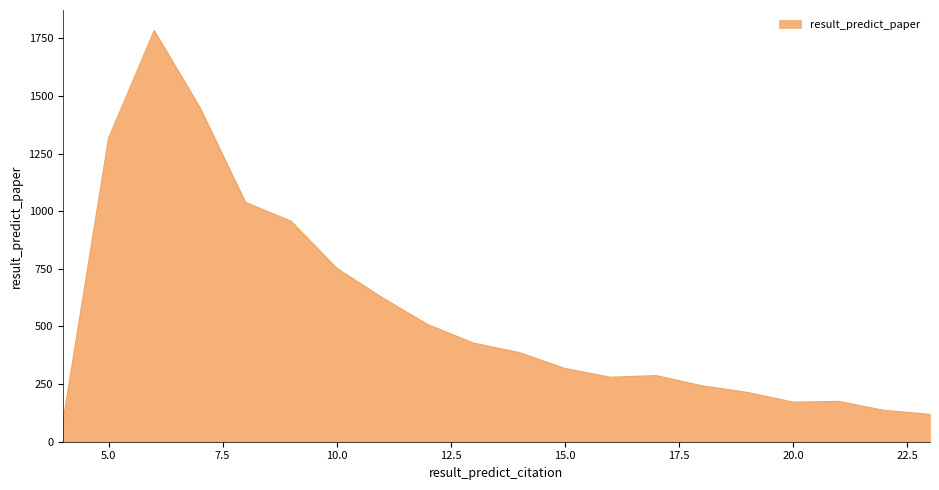

What is the difference between the maximum and minimum values?

1697